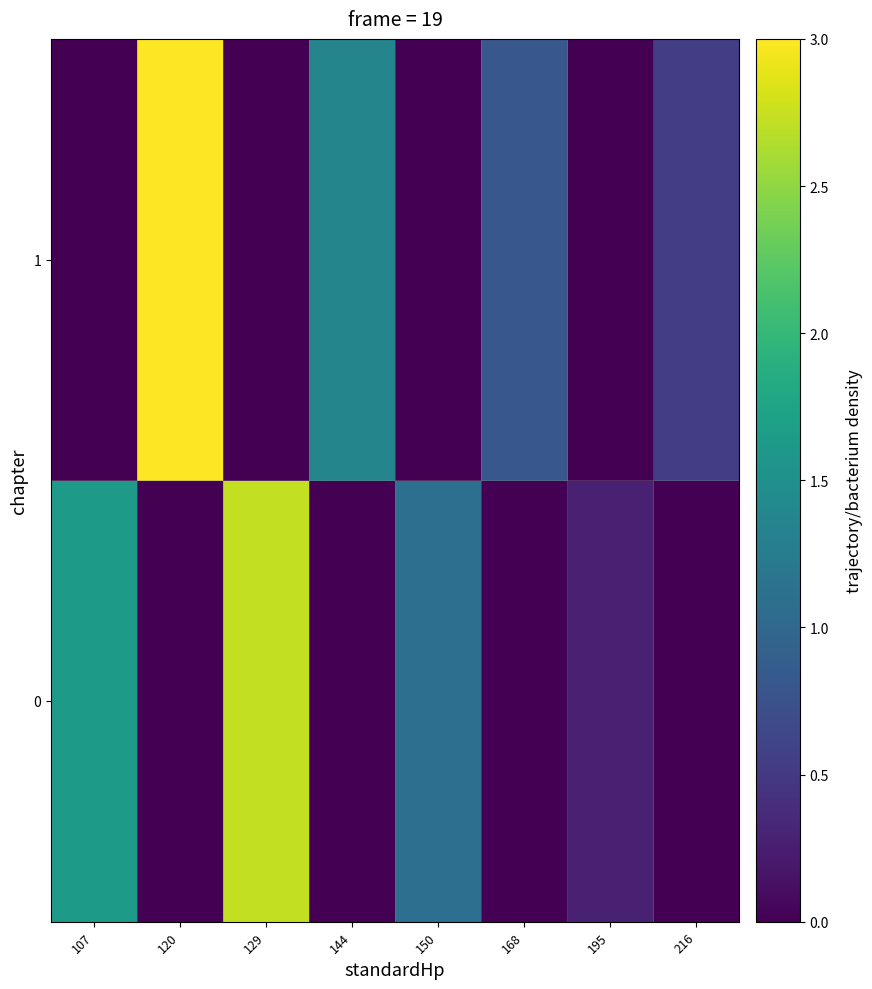

Between 144 and 129, which is larger?

129